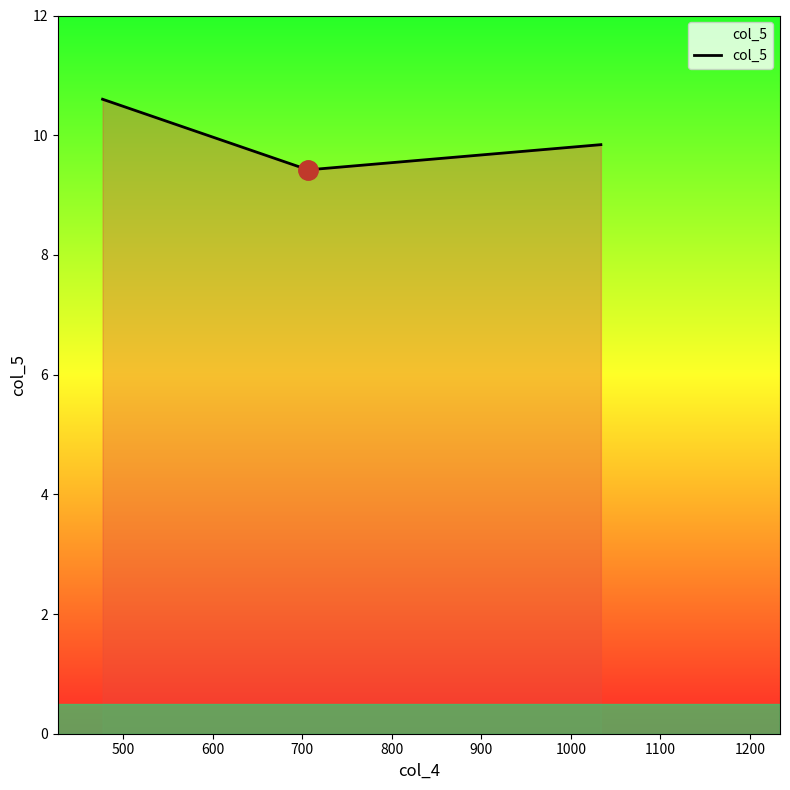

What is the average value?

10.0